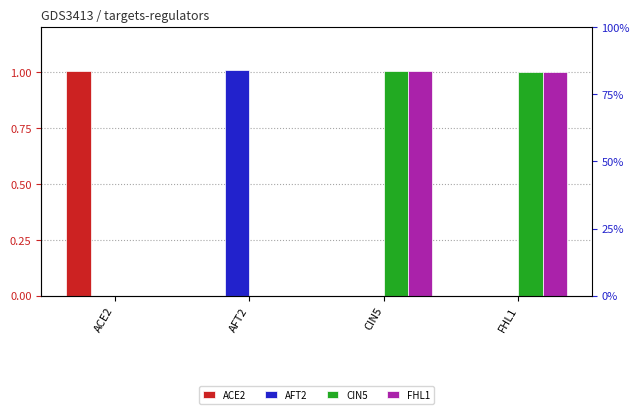

What is the maximum value for ACE2?

1.0